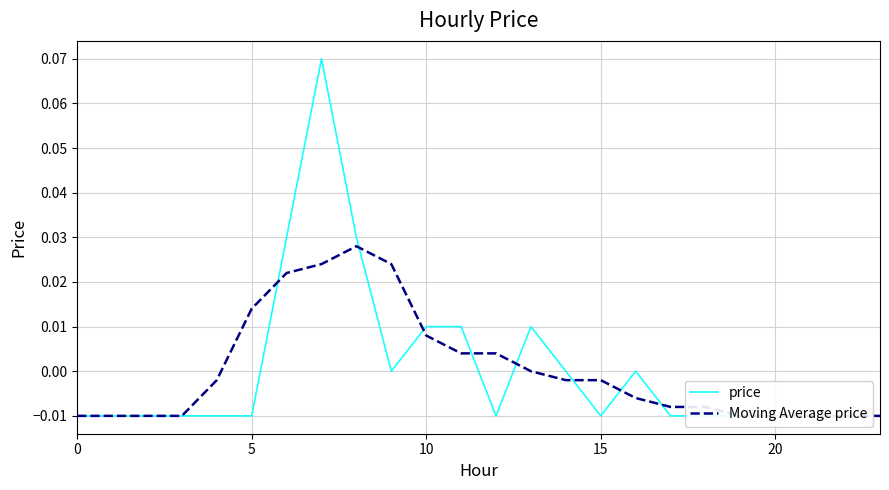

Between 10 and 23, which is larger?

10